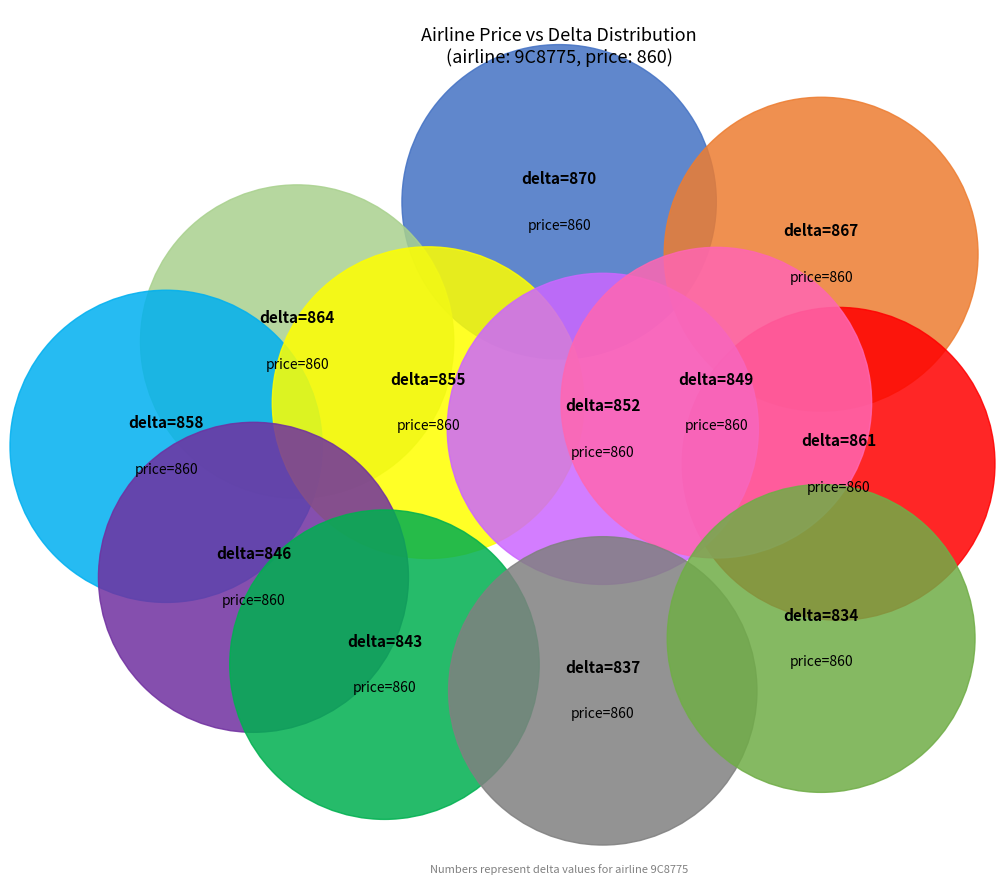

Is 860-855 the majority of the pie?

No